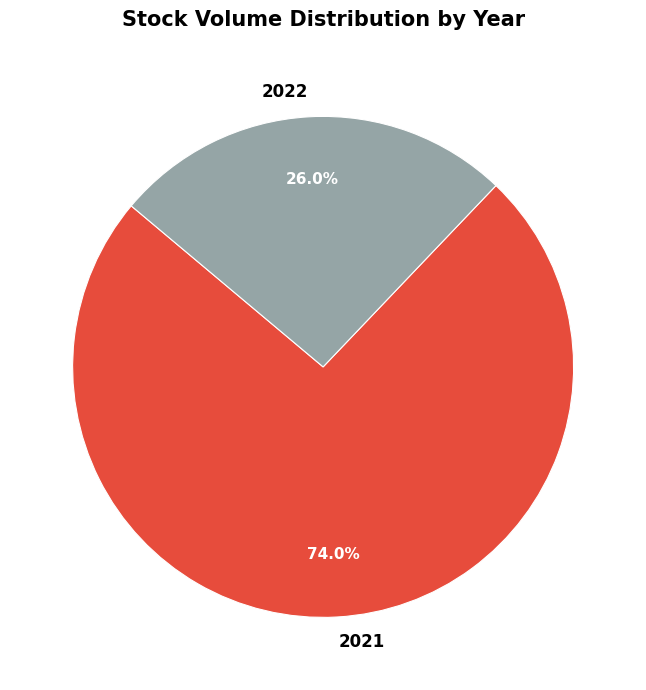

How many segments does this pie chart have?

2